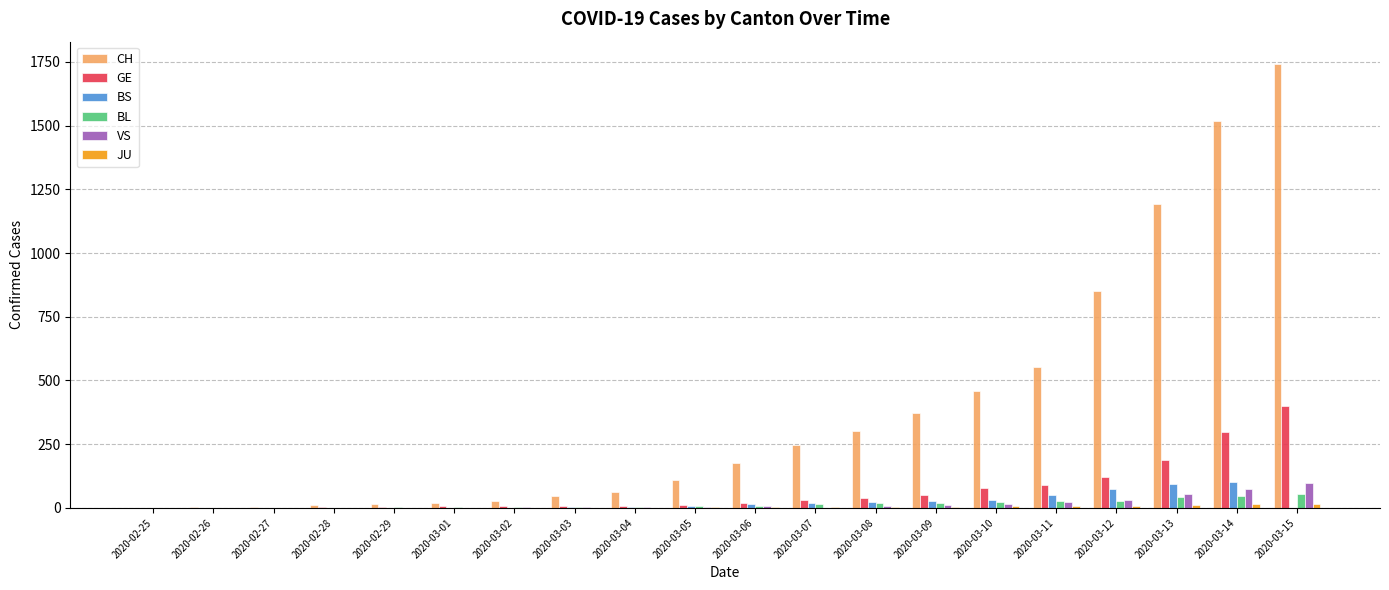

Which series has the largest total across all categories?

CH